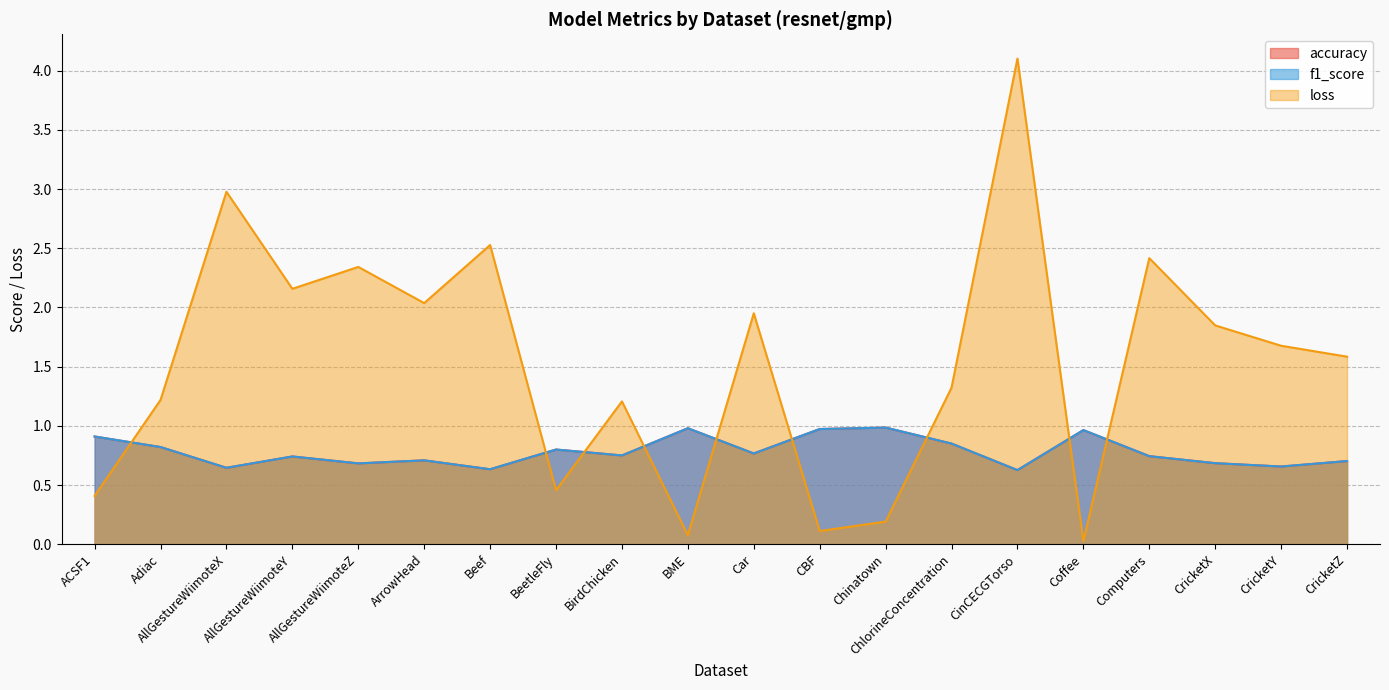

The f1_score series shows 0.6 at CinCECGTorso. True or false?

True